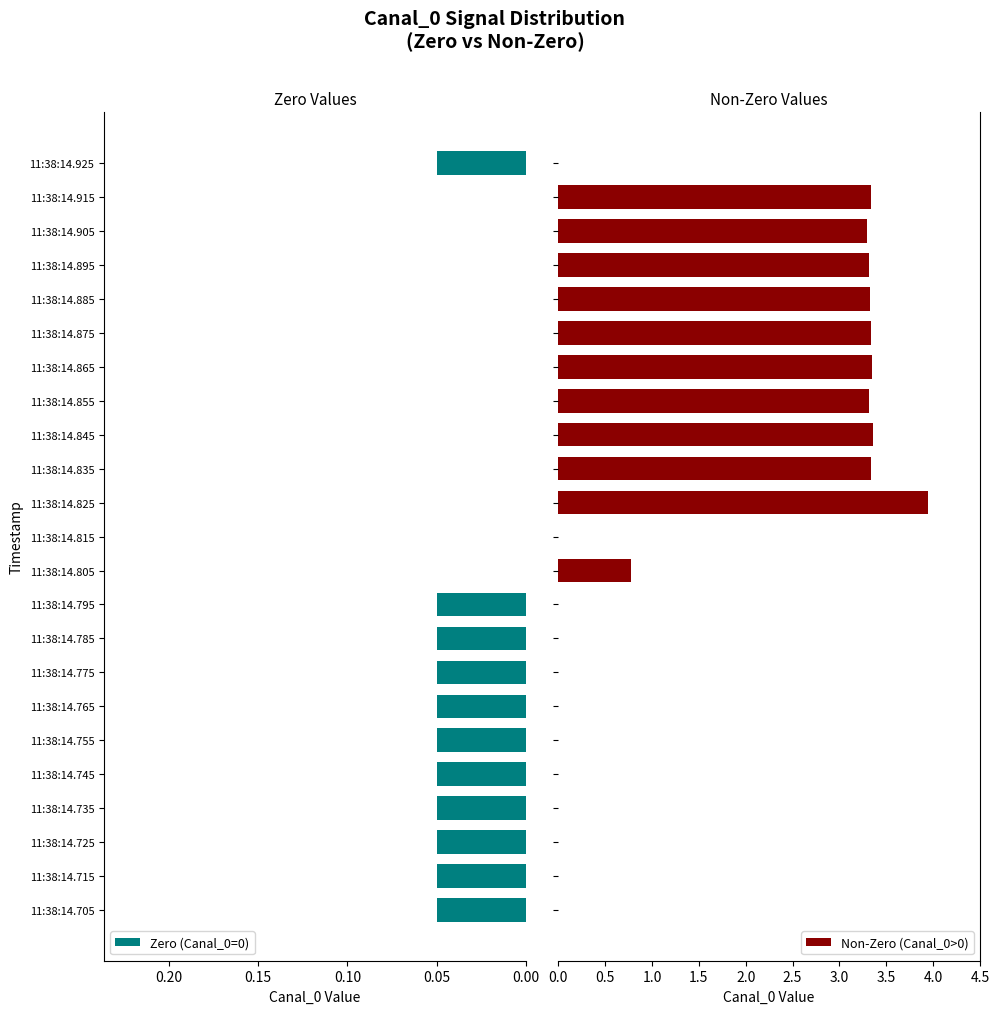

True or false: Zero (Canal_0=0) has a value of 0.0 at 11:38:14.825.

True